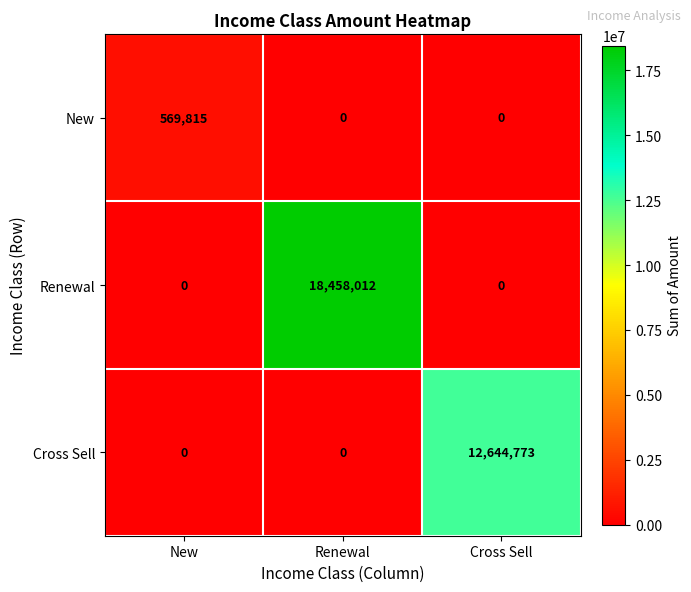

What is the total value across all series at New?

569815